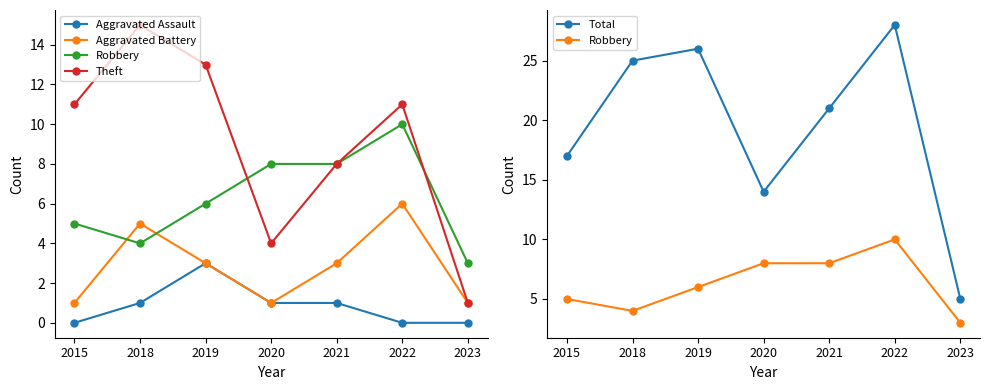

Which series has the largest range (max minus min)?

Total